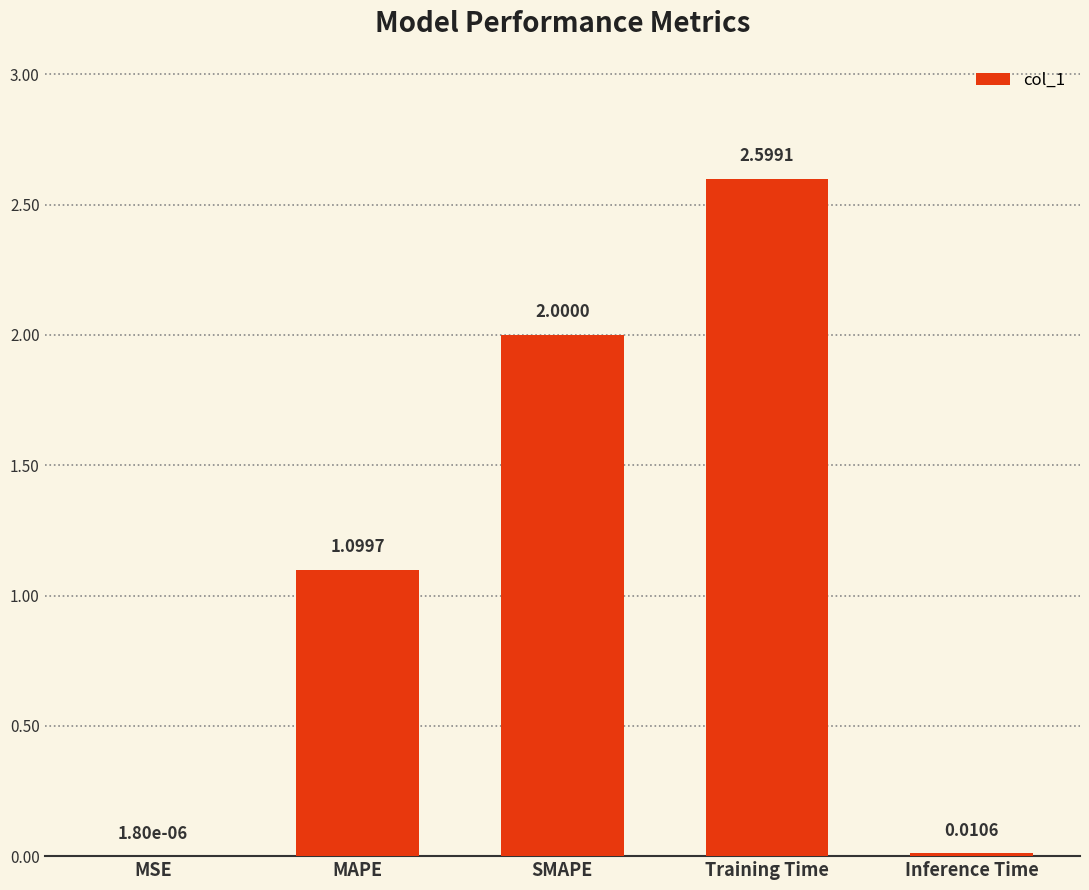

At which label does the data first exceed 1?

MAPE